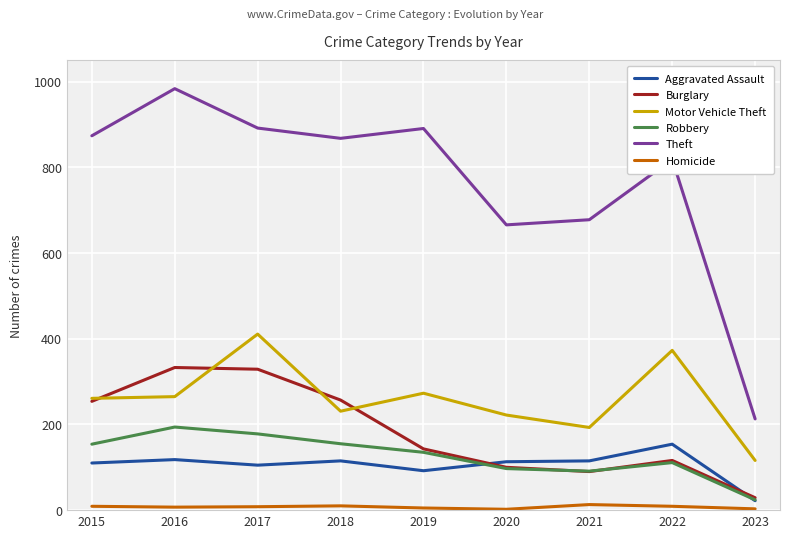

How many categories are shown in the chart?

9